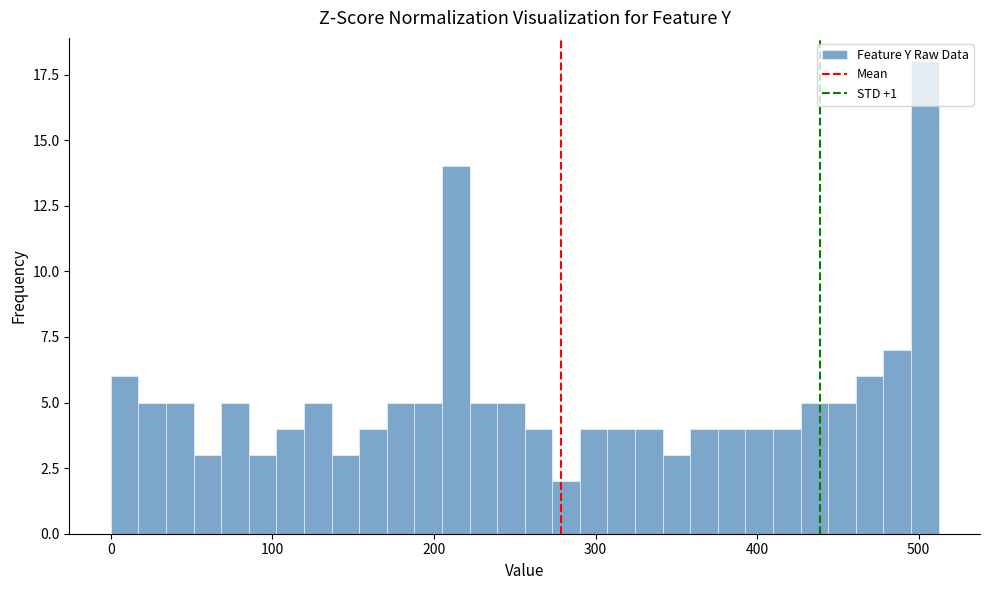

Around what value on the x-axis is the tallest bar? Give the approximate position of its centre, as read against the axis.

500